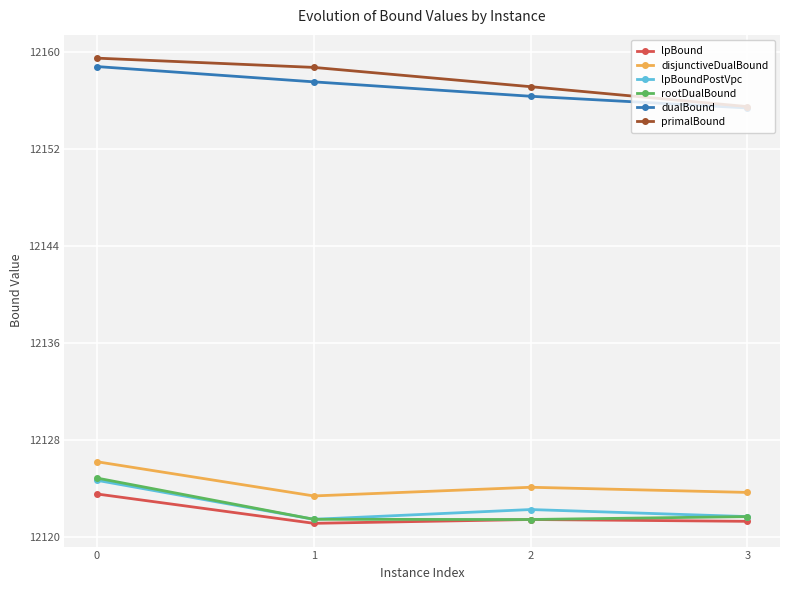

Between 0 and 2, which series saw the biggest shift?

rootDualBound